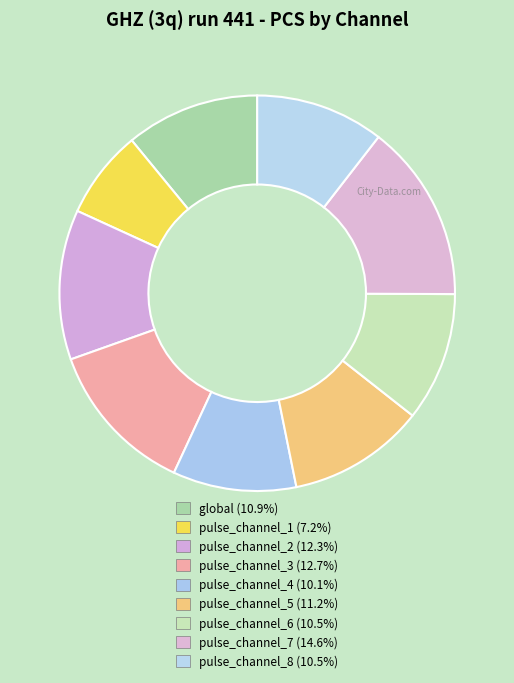

To the nearest percent, what is the difference between the largest and smallest slice percentages?

7%